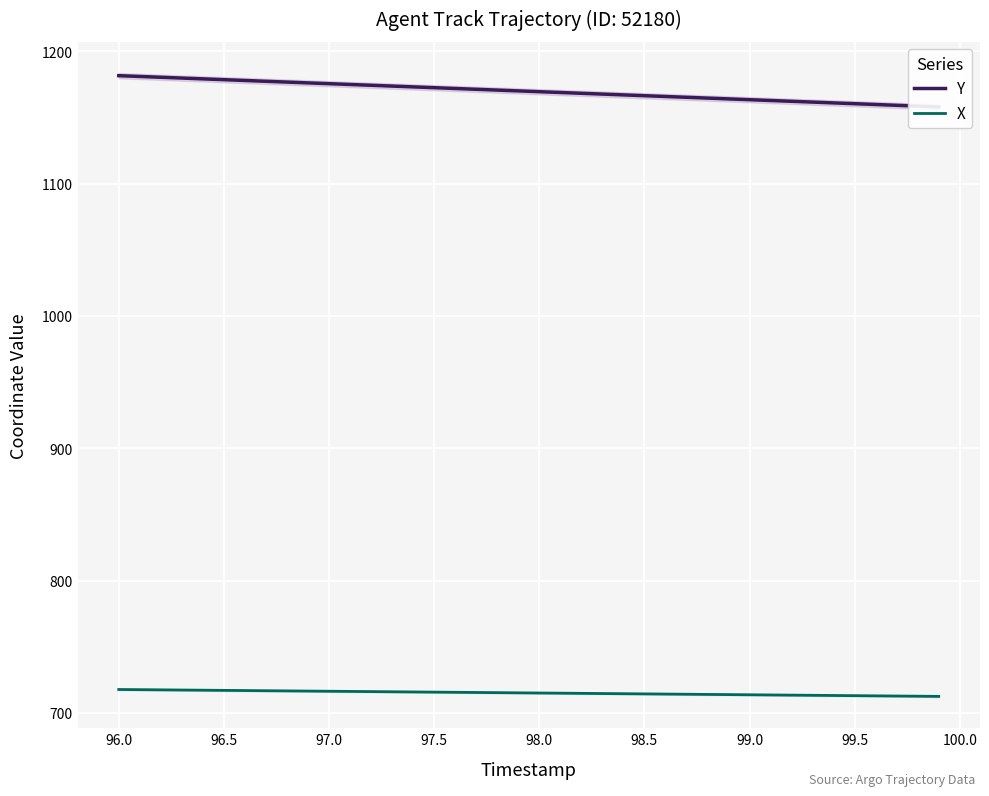

True or false: Y has more than 2 interior local peaks.

False